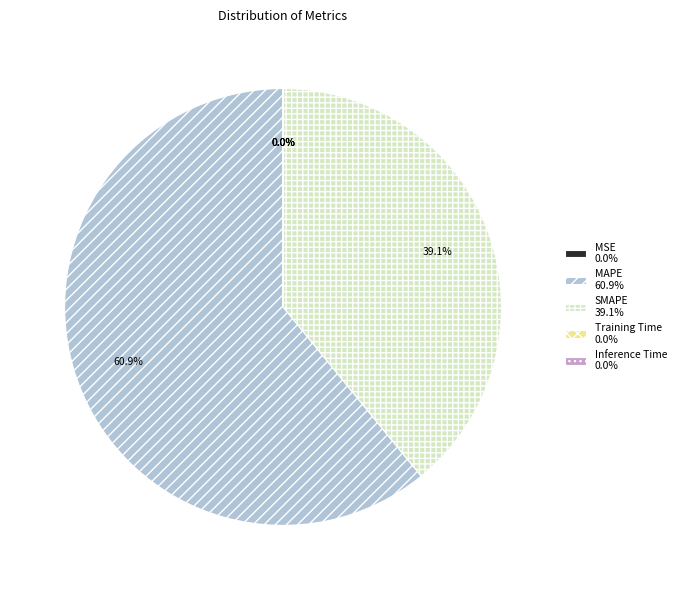

Which slice represents more than half of the pie?

MAPE